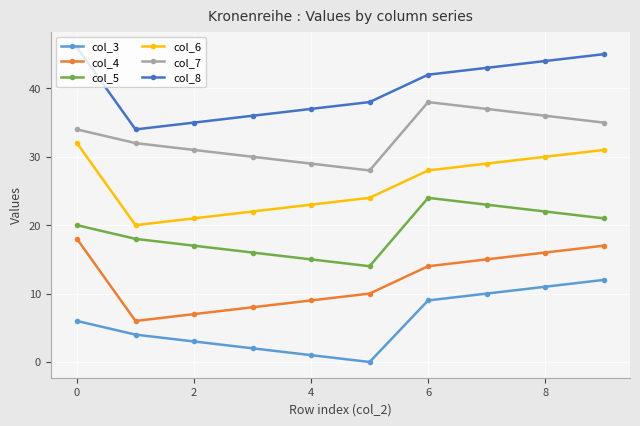

Rank the series by their average value, from lowest to highest.

col_3, col_4, col_5, col_6, col_7, col_8